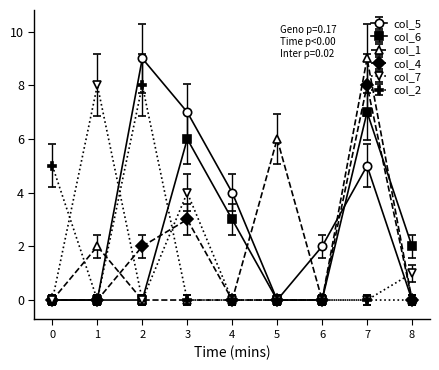

Which series has the largest total across all categories?

col_5